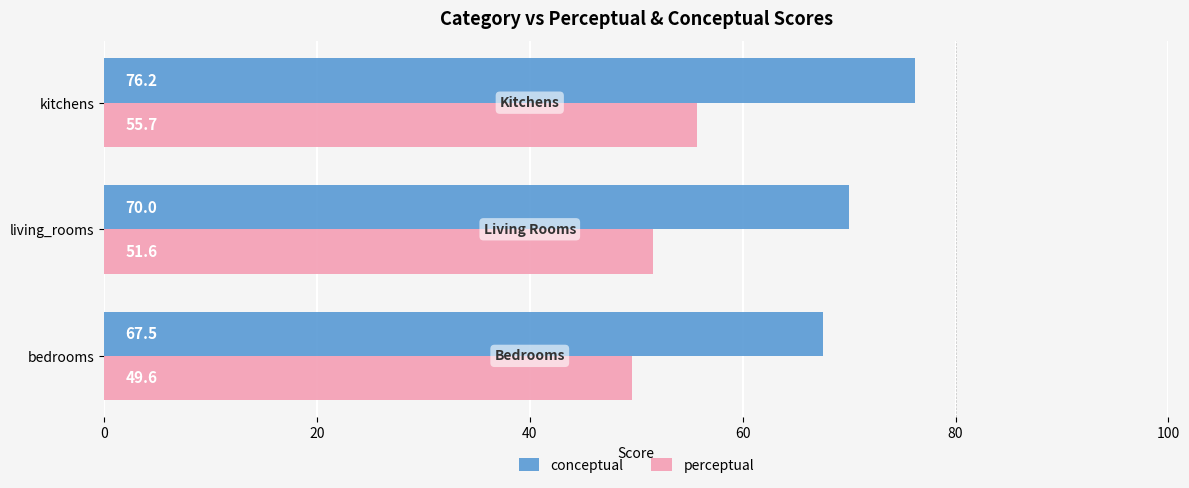

Which series has the largest total across all categories?

conceptual